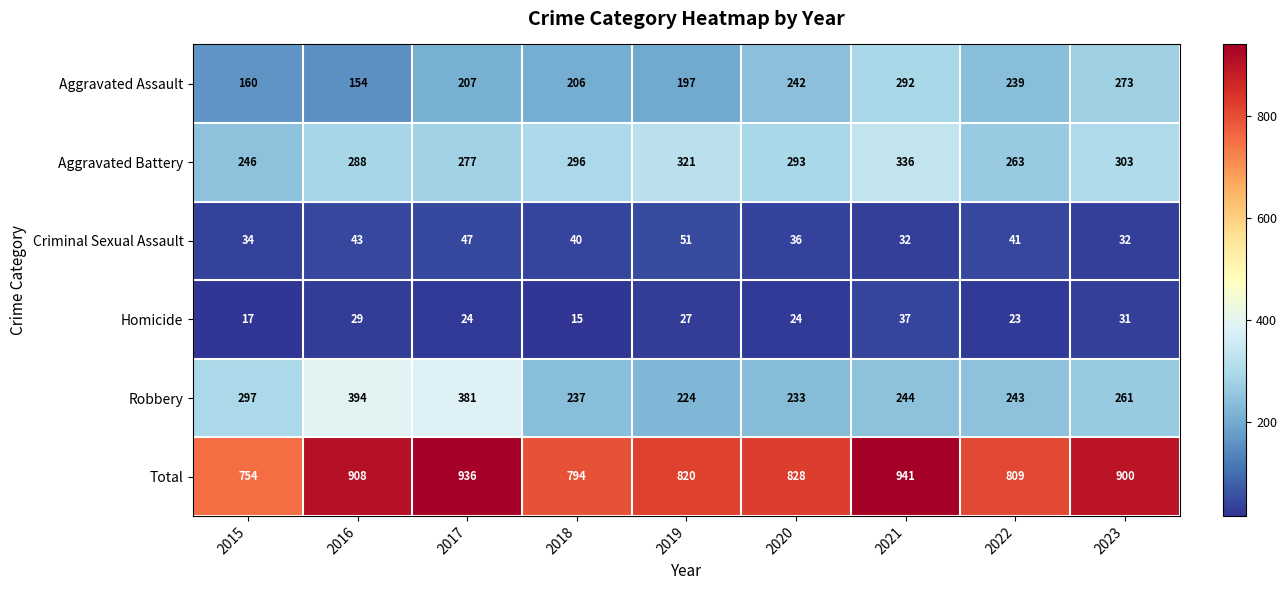

What is the total value across all series at 2017?

1872